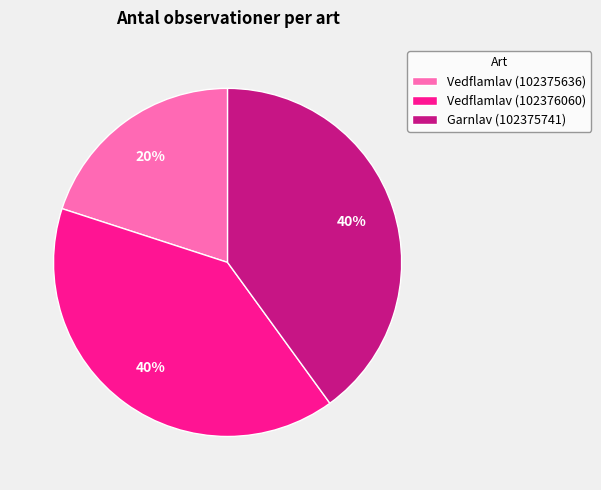

Which slice is the smallest?

Vedflamlav (102375636)